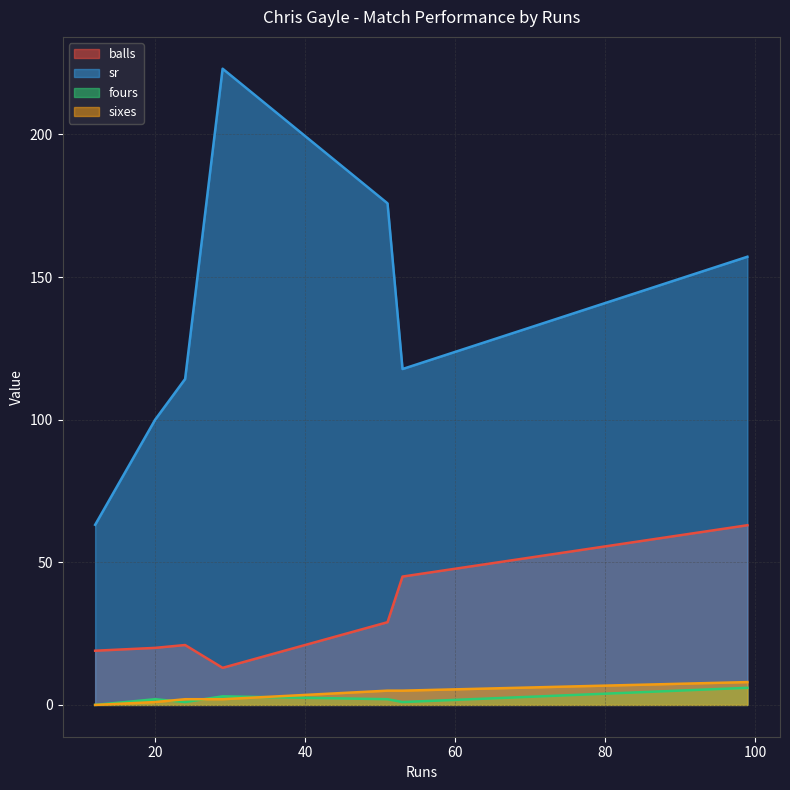

What is the lowest value of the sr series?

63.1